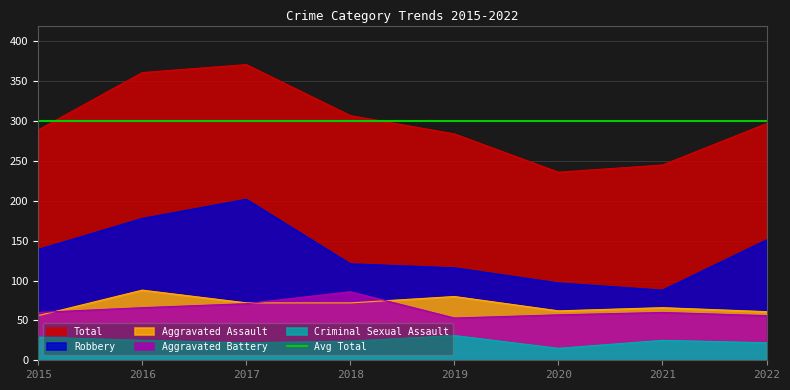

True or false: Aggravated Assault and Total intersect in this chart.

False